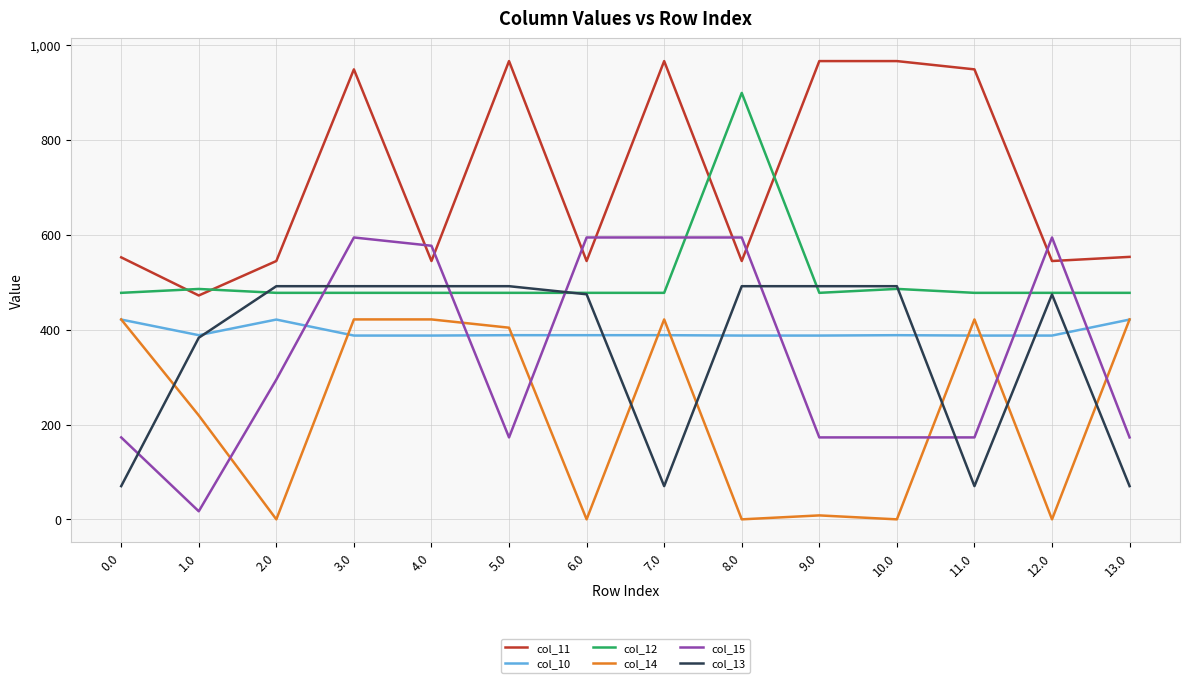

At which category is the sum across all series the highest?

3.0